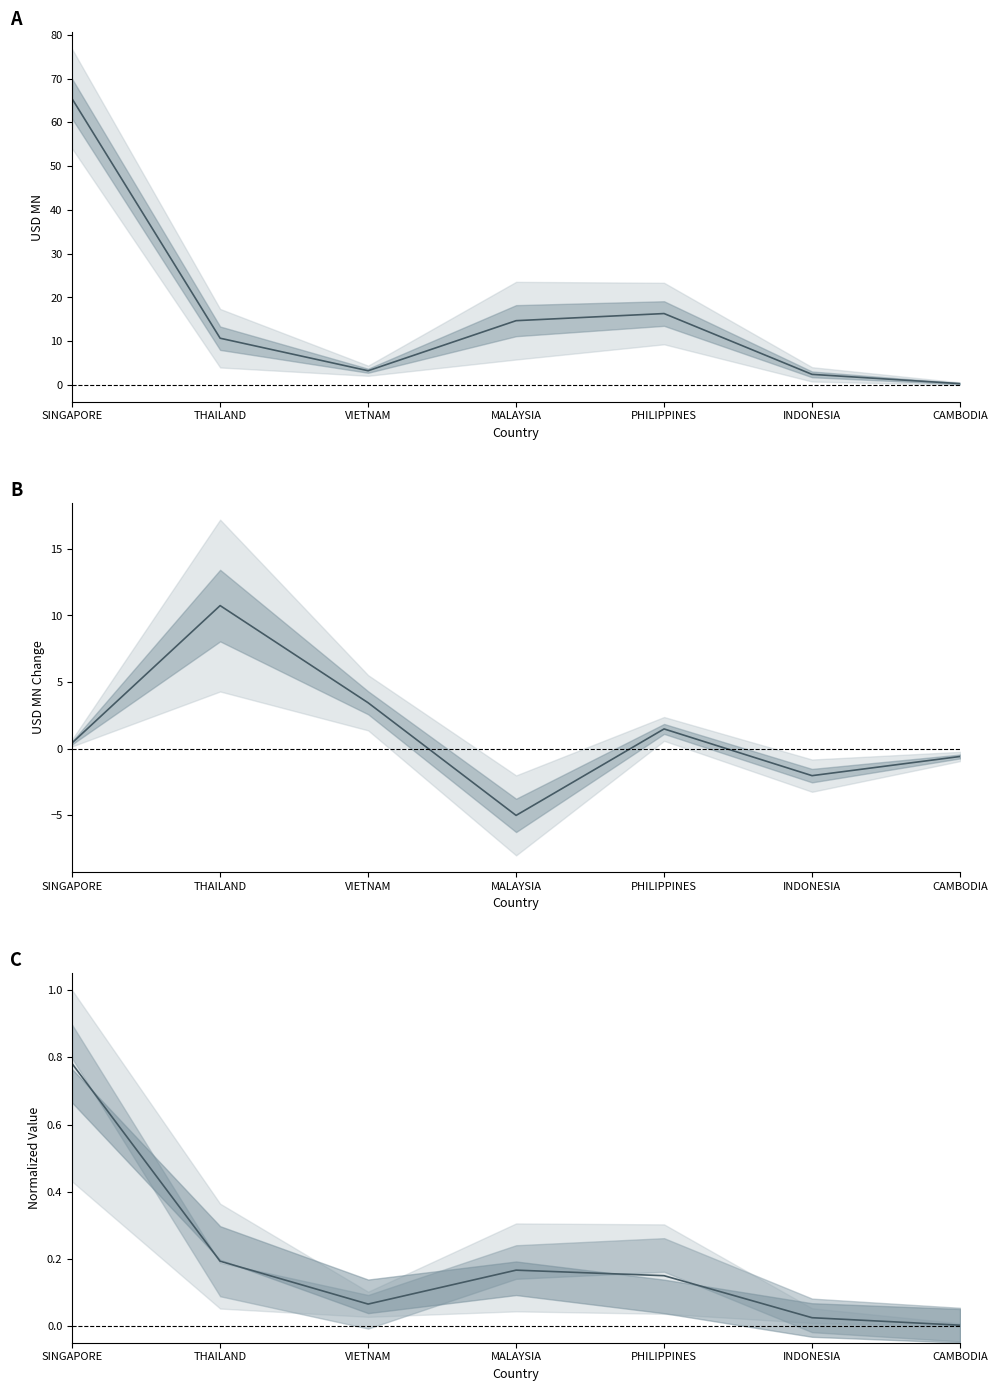

Count the number of categories in the chart.

7